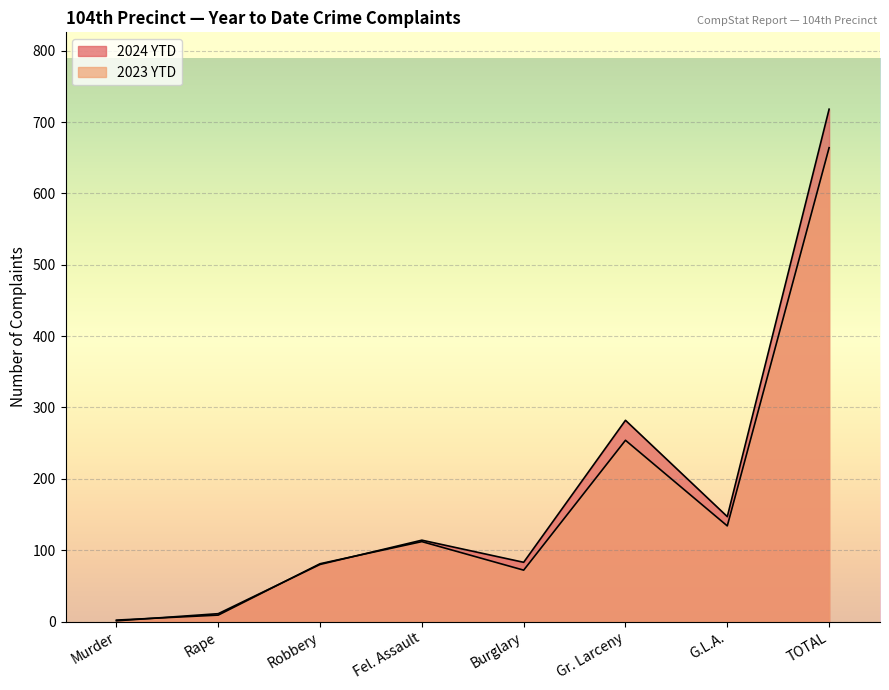

Reading left to right, extract all data points from this chart.

2024 YTD: Murder=1	Rape=11	Robbery=80	Fel. Assault=114	Burglary=83	Gr. Larceny=282	G.L.A.=147	TOTAL=718
2023 YTD: Murder=2	Rape=9	Robbery=81	Fel. Assault=112	Burglary=72	Gr. Larceny=254	G.L.A.=134	TOTAL=664